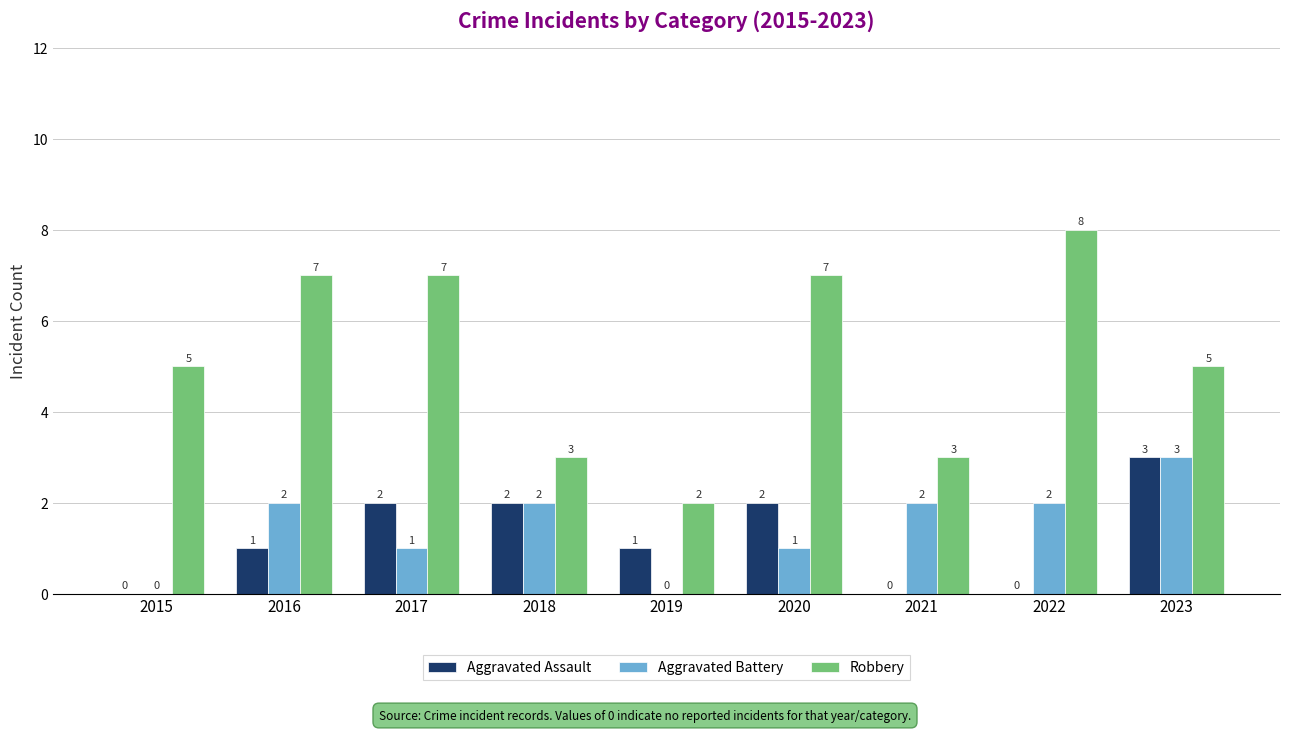

True or false: Aggravated Assault has a value of 0 at 2015.

True